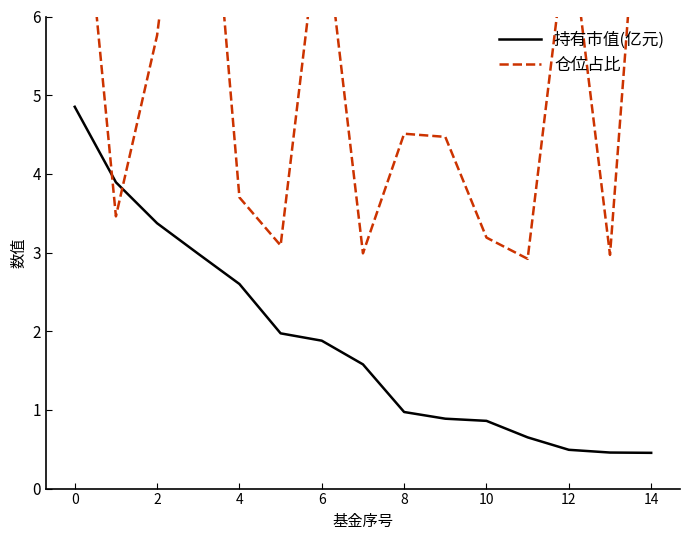

What is the approximate value of 仓位占比 at 10?

3.2